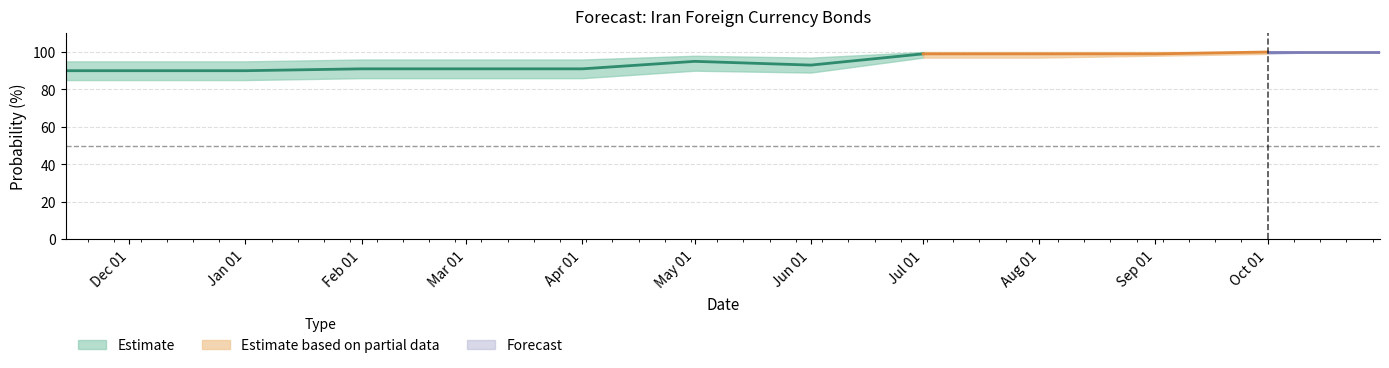

Rank the categories by Between 1 Aug and 1 Nov 2018 value from lowest to highest.

2018-07, 2018-08, 2018-09, 2018-10-01, 2018-10-15, 2018-10-25, 2018-10-31, 2018-02, 2018-03, 2018-04, 2018-05, 2018-06, 2017-11, 2017-12, 2018-01